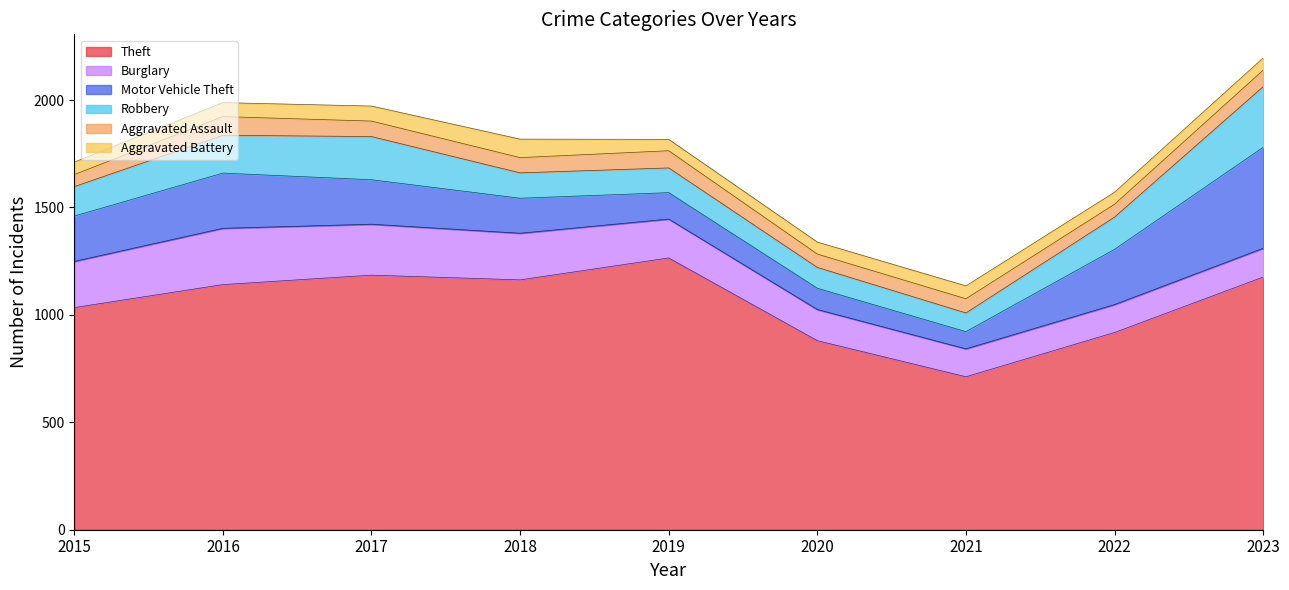

Reading left to right, what are all the values shown in this chart?

Theft: 2015=1034	2016=1141	2017=1185	2018=1163	2019=1265	2020=880	2021=712	2022=918	2023=1176
Burglary: 2015=215	2016=262	2017=237	2018=217	2019=181	2020=145	2021=130	2022=130	2023=134
Motor Vehicle Theft: 2015=211	2016=257	2017=207	2018=163	2019=123	2020=99	2021=80	2022=257	2023=470
Robbery: 2015=137	2016=176	2017=201	2018=118	2019=115	2020=97	2021=87	2022=150	2023=282
Aggravated Assault: 2015=56	2016=87	2017=72	2018=71	2019=80	2020=62	2021=66	2022=60	2023=77
Aggravated Battery: 2015=58	2016=65	2017=70	2018=86	2019=53	2020=56	2021=60	2022=56	2023=57